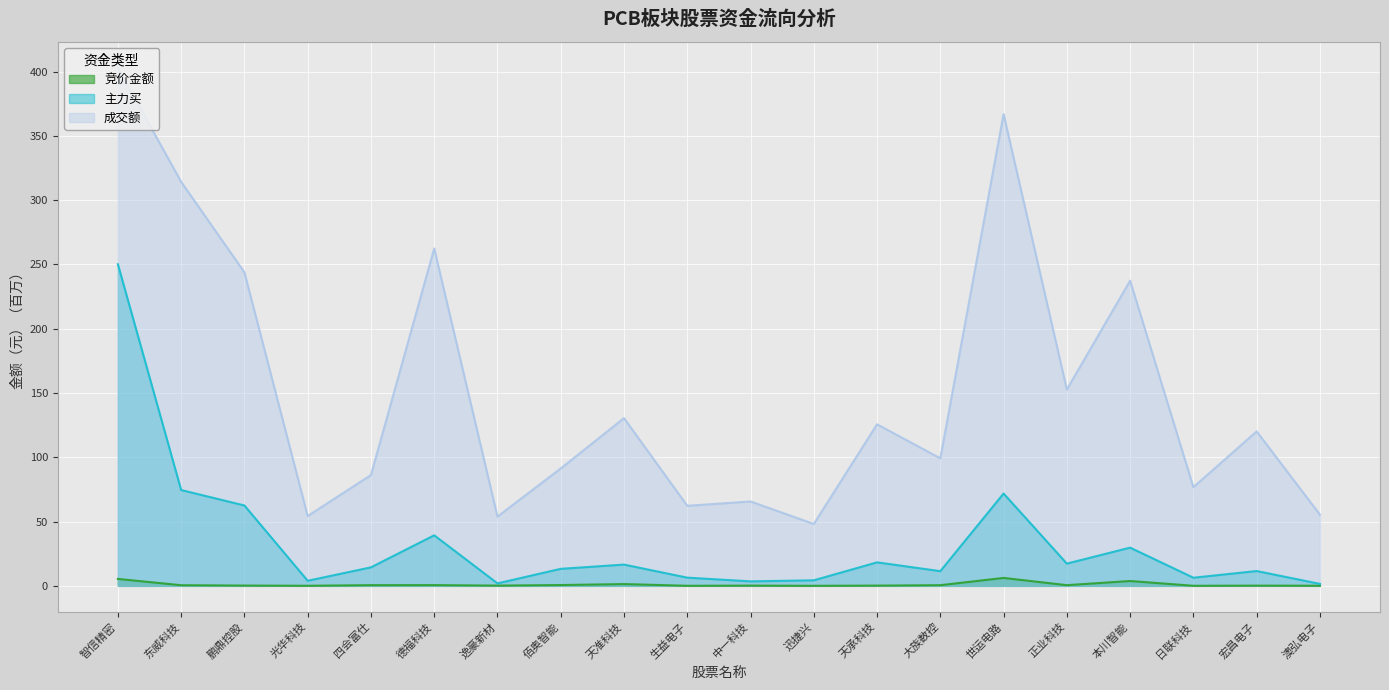

What is the maximum value shown in the chart?

403.0